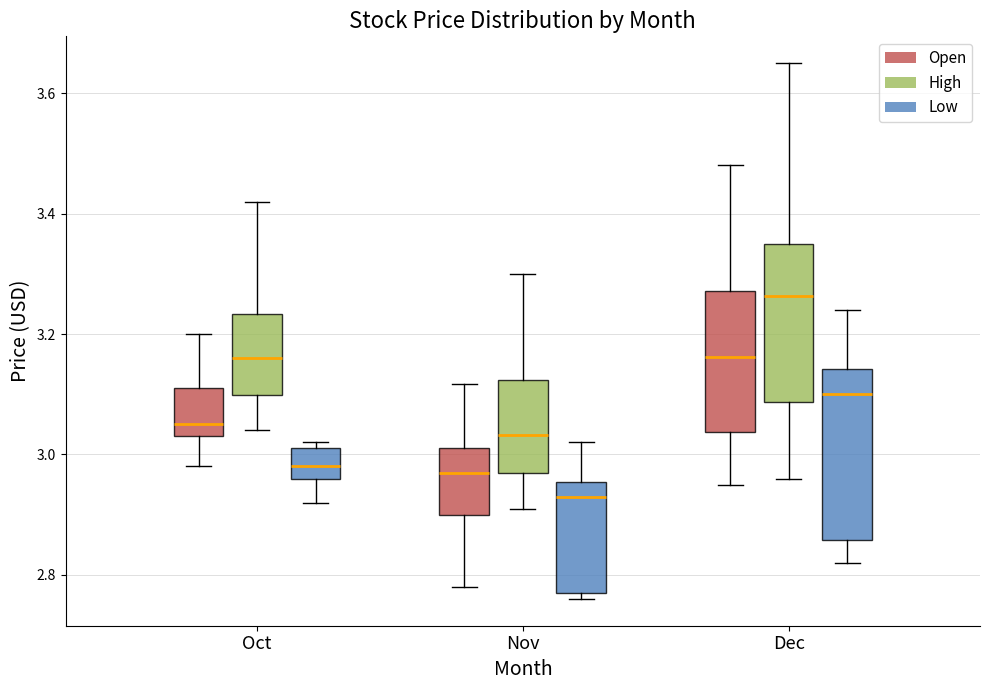

Where is the lower edge of the box for Dec (Low) on the y-axis? The values are not printed on the chart, so give them approximately, as read against the axis.

2.86